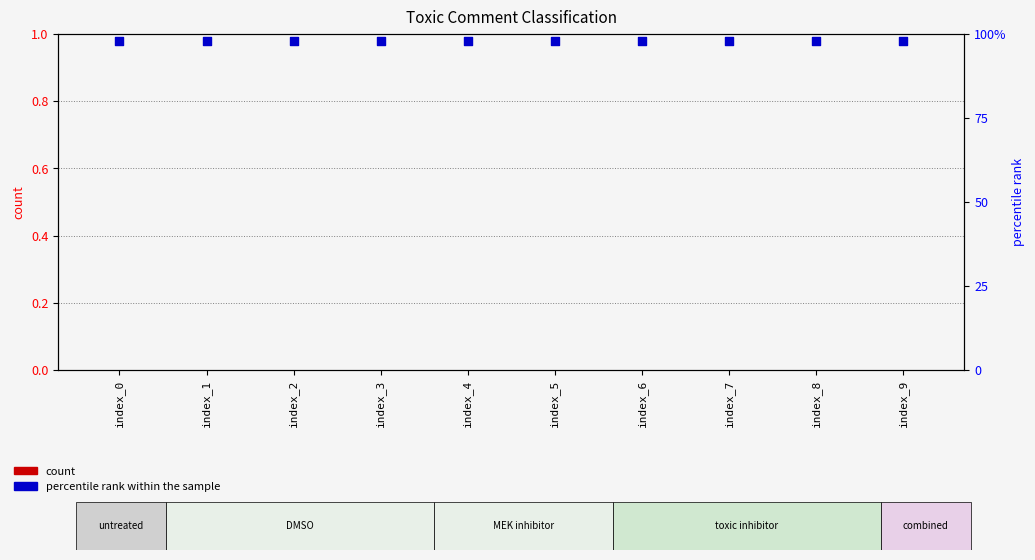

At how many categories does at least one series exceed 52?

10